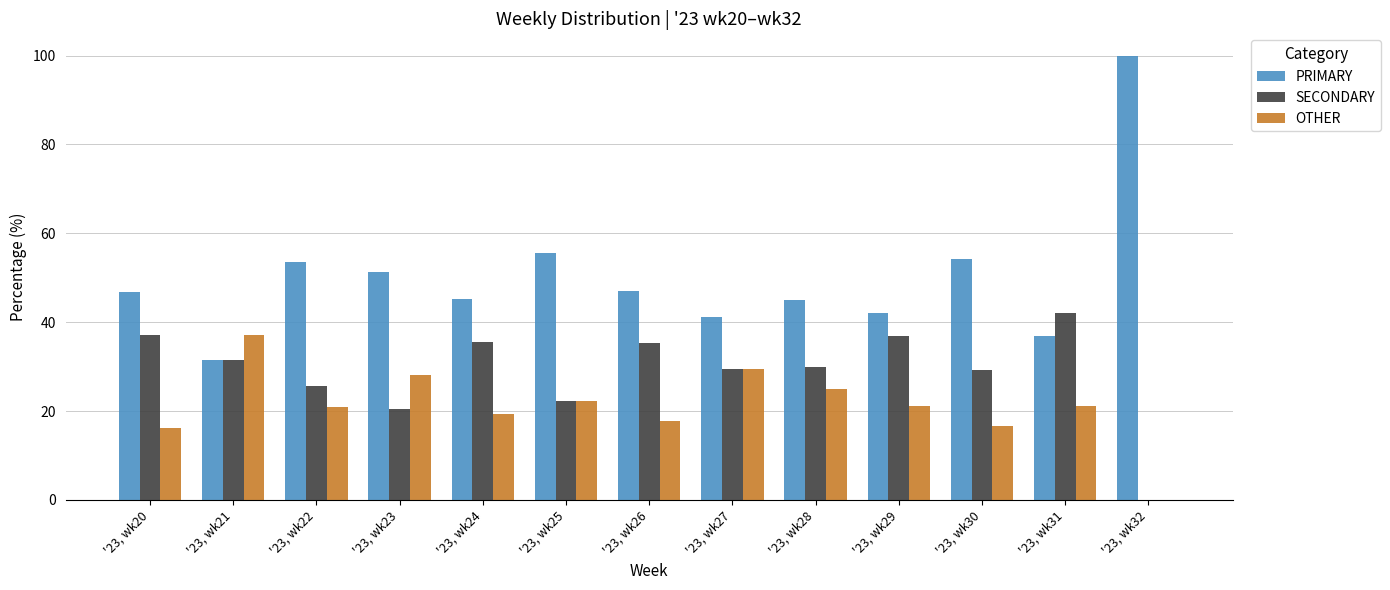

Is the value of SECONDARY at '23, wk25 greater than the value of PRIMARY at '23, wk32?

No